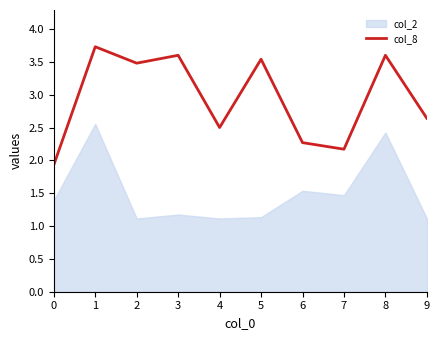

What is the change in value from 2 to 4?

-1.0